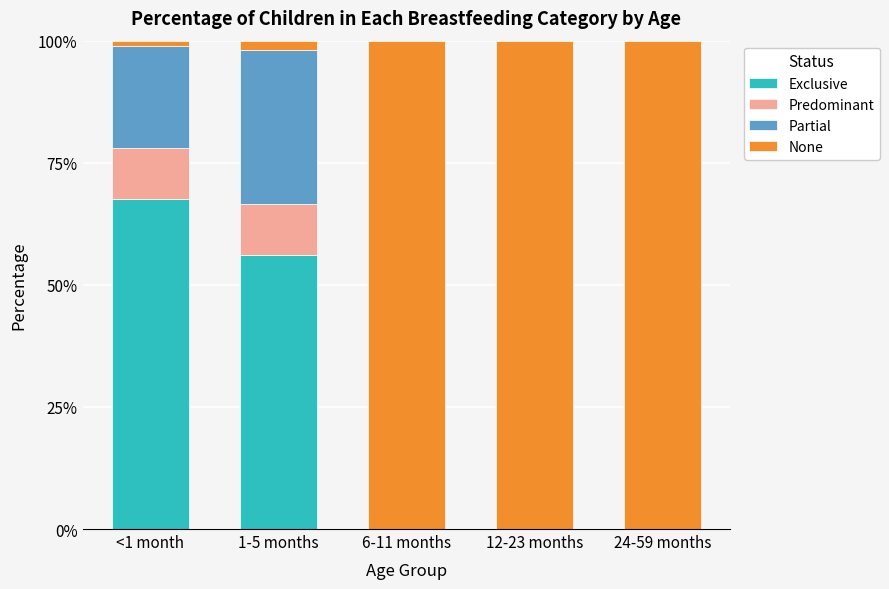

What are all the series names shown in the legend?

Exclusive, Predominant, Partial, None